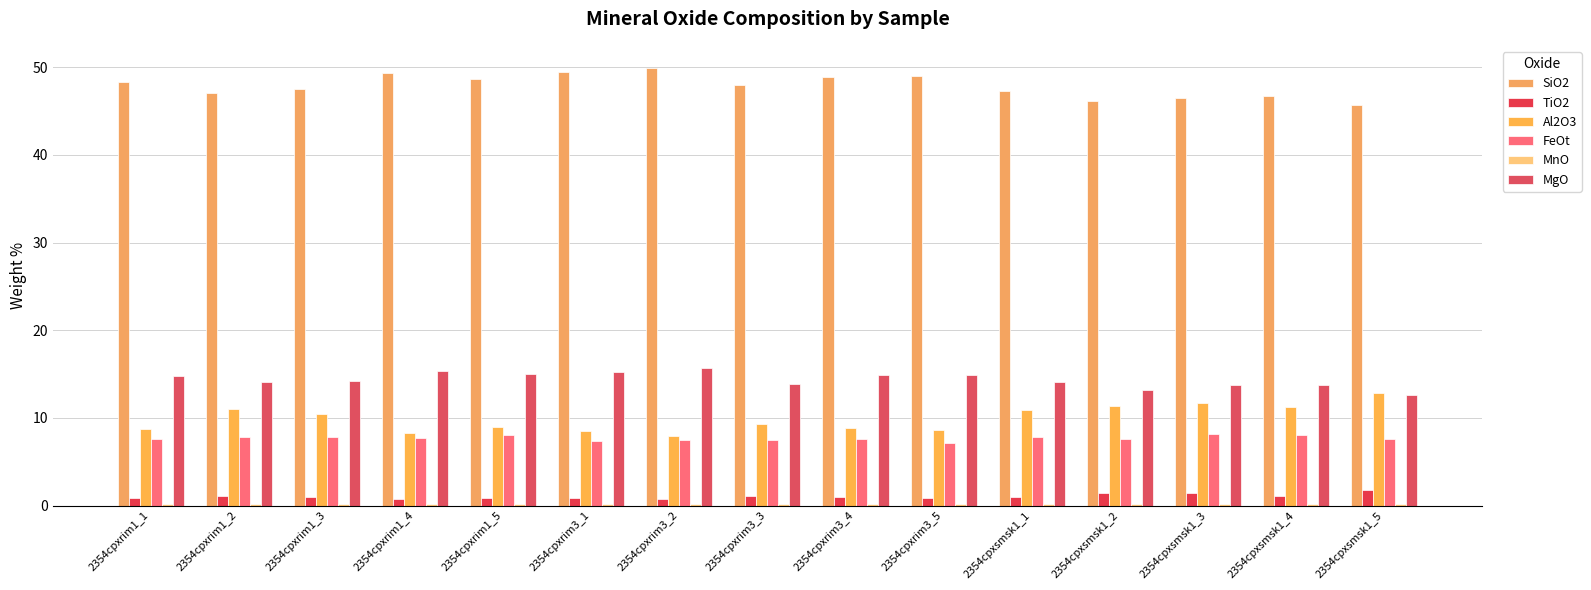

At which category is the sum across all series the highest?

2354cpxrim3_2